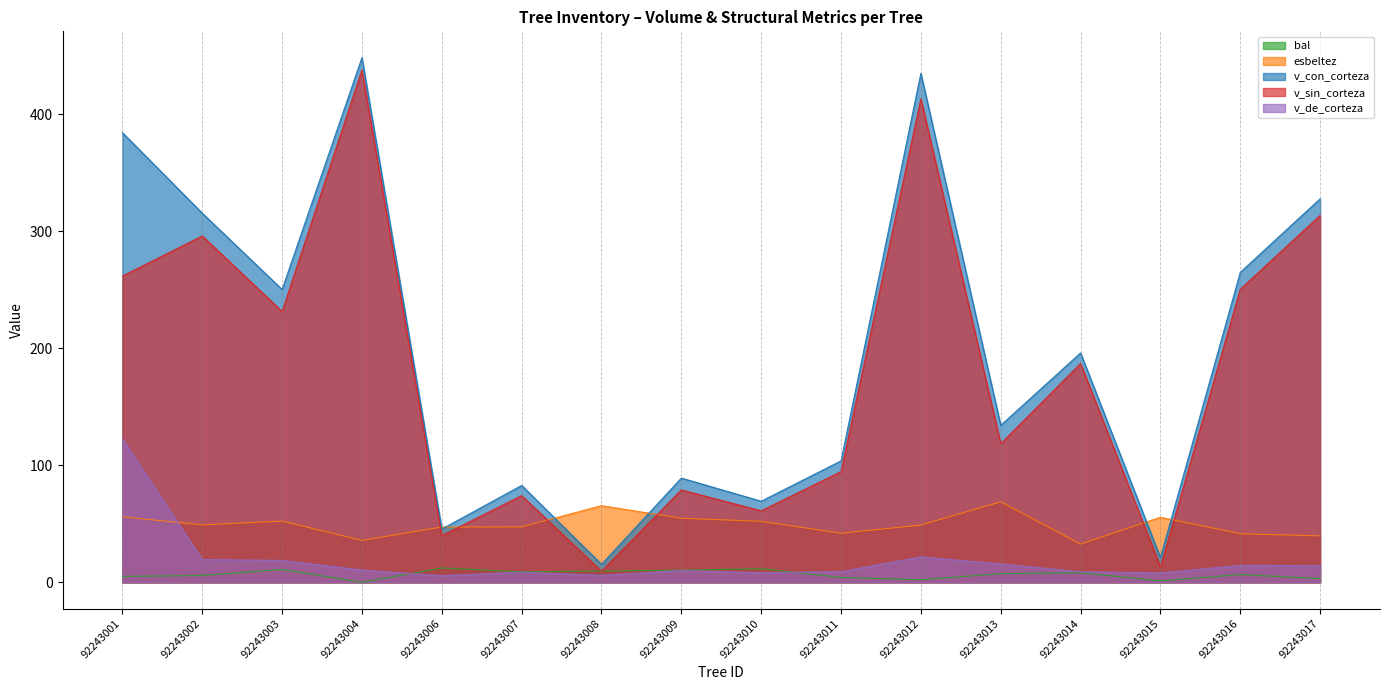

What is the value of the esbeltez point at the 4th from the left?

35.8